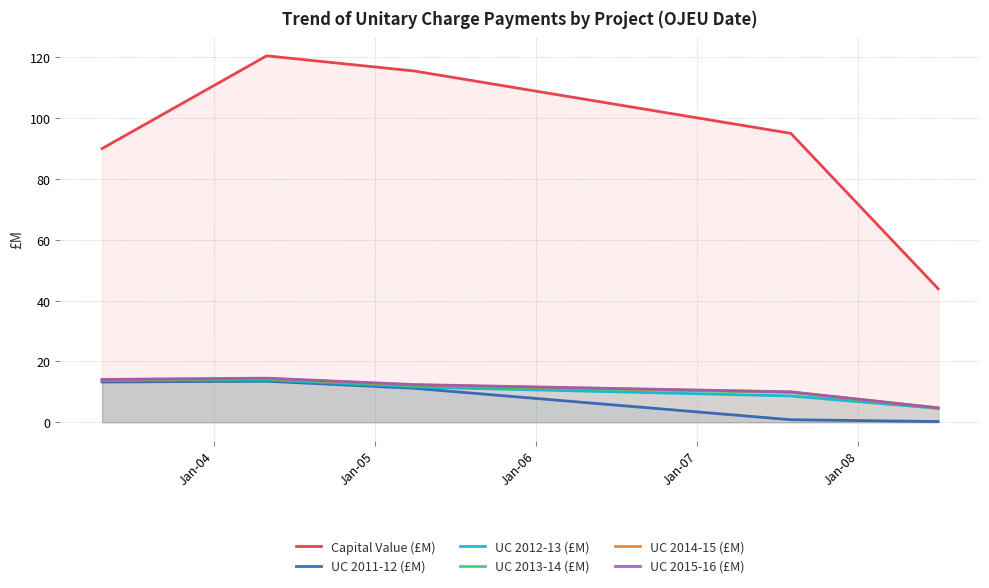

What is the value of the UC 2013-14 (£M) point at the 4th from the left?

9.8